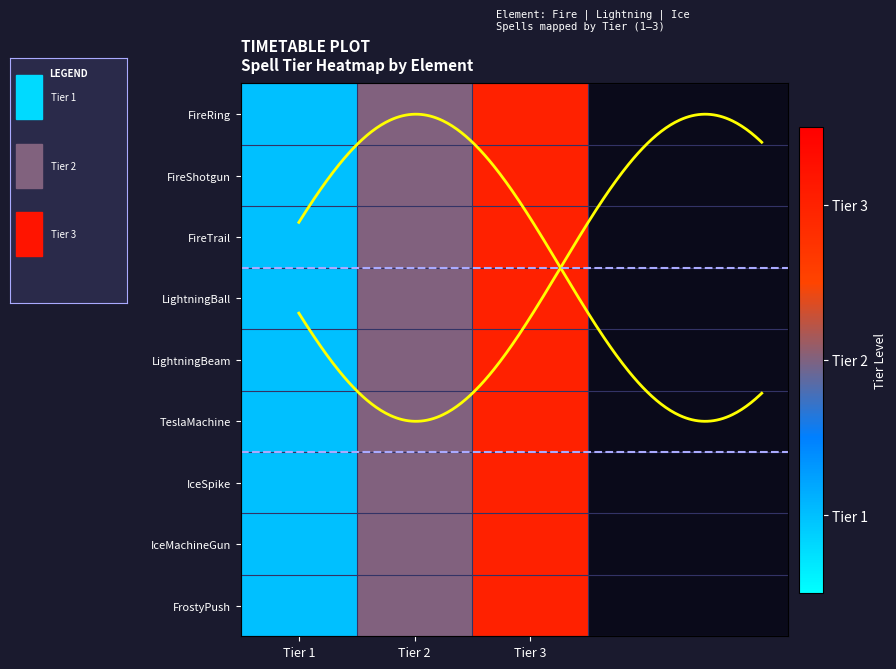

How many data points in FireShotgun are above 2?

1